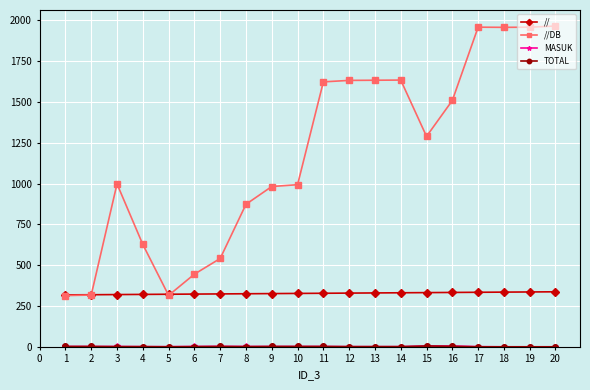

Between 7 and 8, which series saw the biggest shift?

//DB